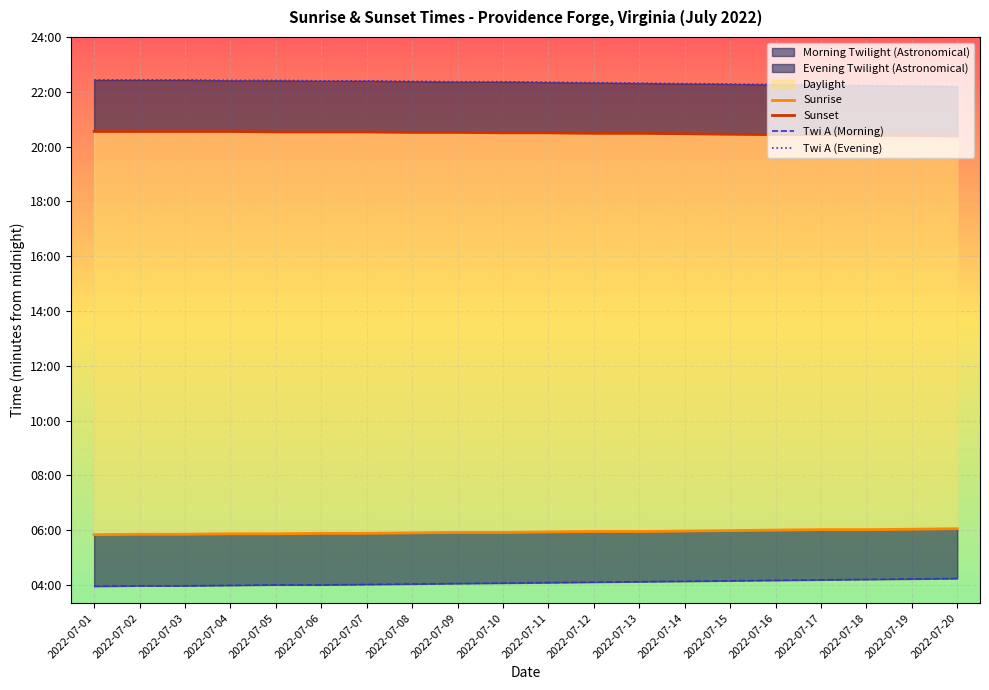

Which series has the largest range (max minus min)?

Twi A (Morning)